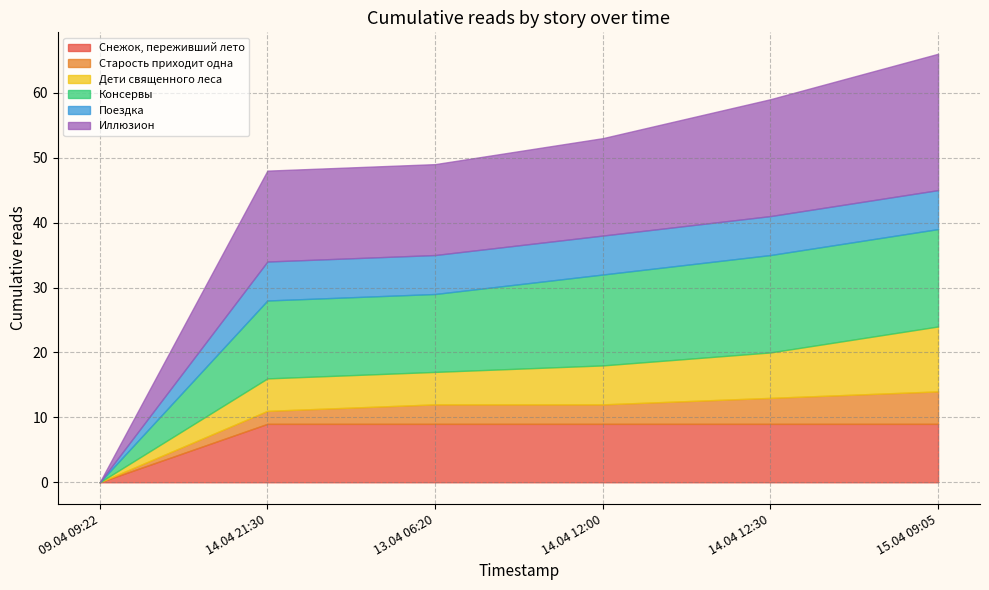

Which label corresponds to the smallest value in the chart?

09.04 09:22